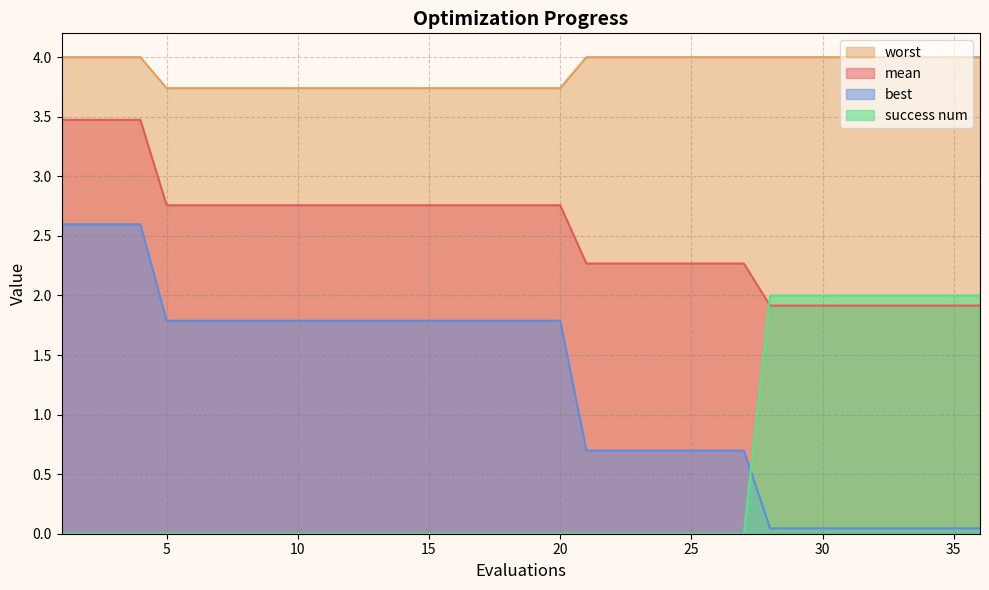

What are all the series names shown in the legend?

worst, mean, best, success num